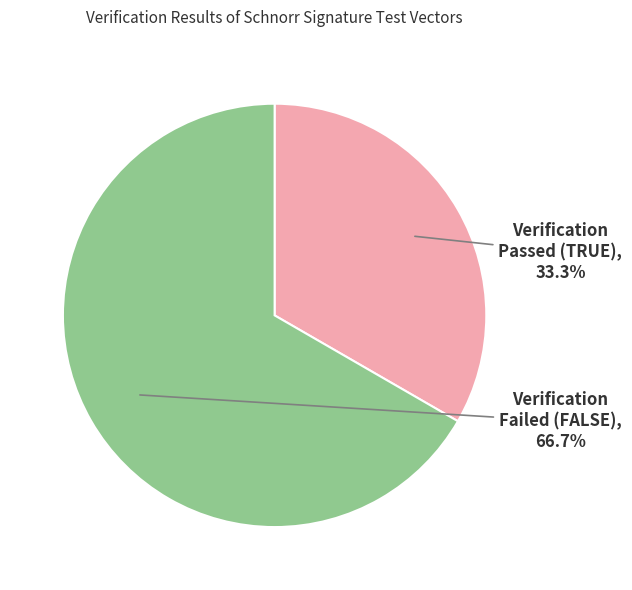

Does any single category account for the majority?

Yes